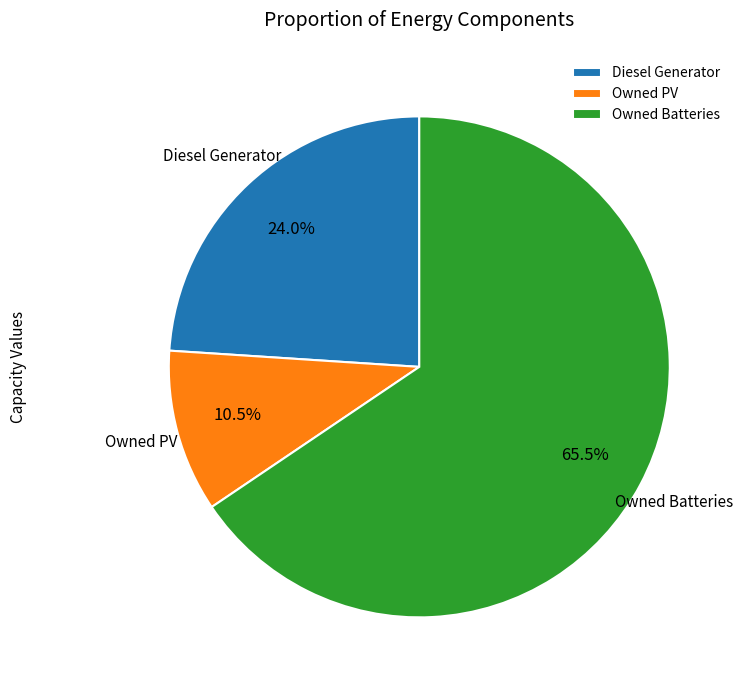

How many segments does this pie chart have?

3